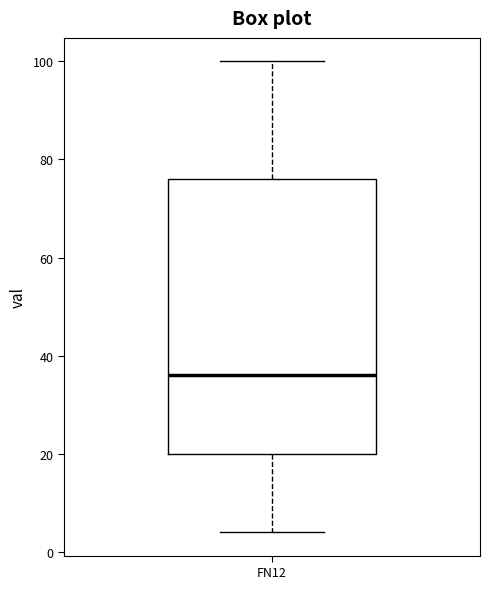

Where does the upper whisker of the box for FN12 end on the y-axis? The values are not printed on the chart, so give them approximately, as read against the axis.

100